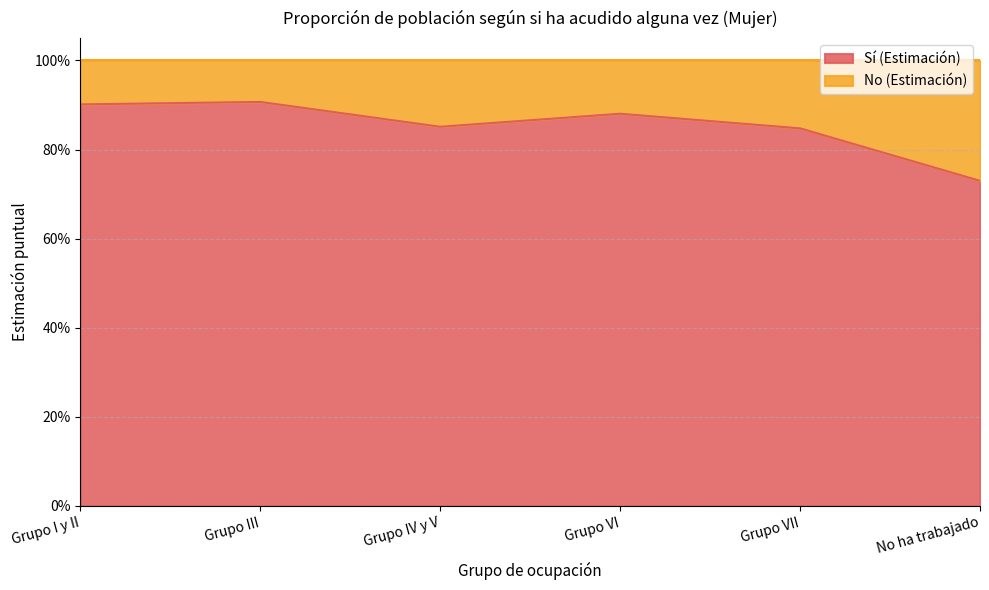

What is the label of the 5th point from the left?

Grupo VII